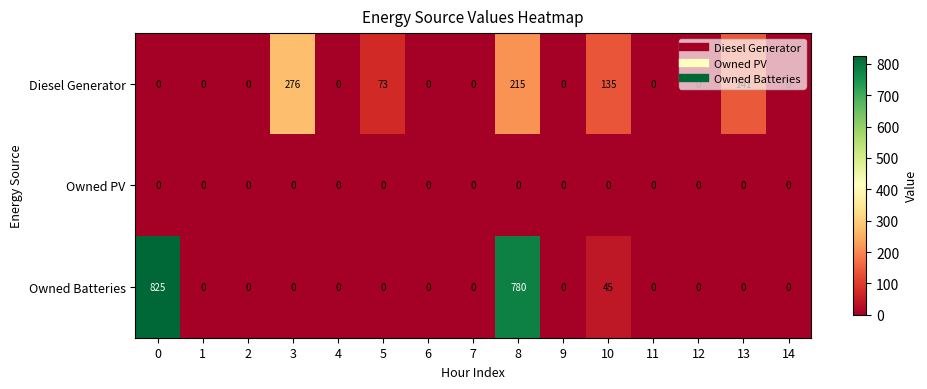

What is the sum of all Diesel Generator values?

840